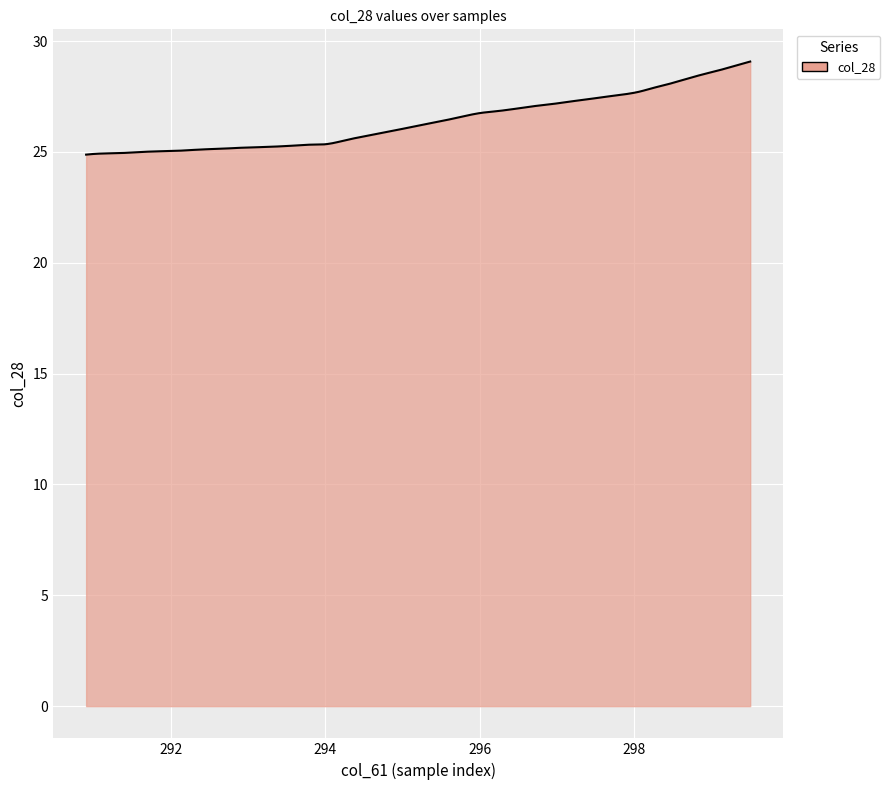

What is the difference between the maximum and minimum values?

4.2